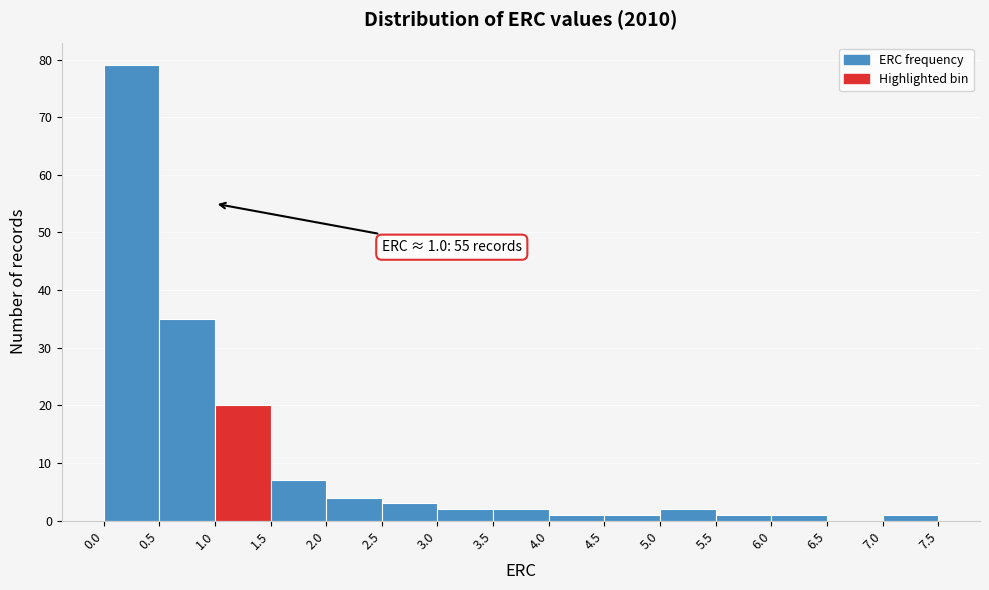

Which range on the x-axis has the tallest bar?

0.0 to 0.5